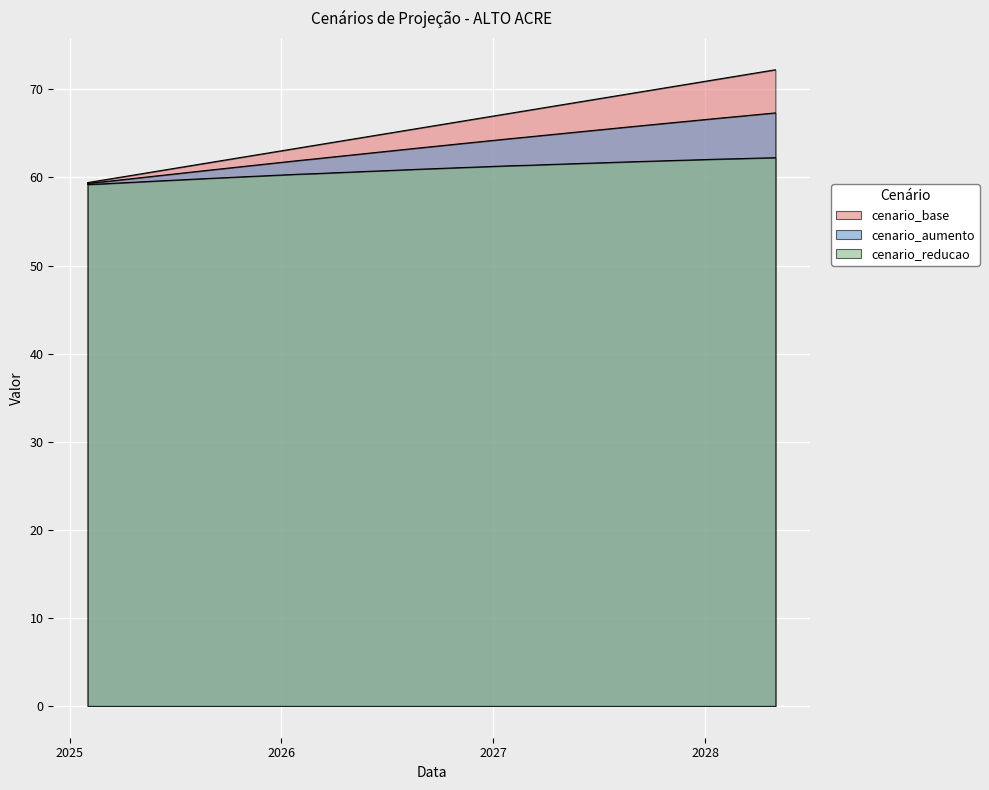

Reading left to right, list all the values displayed in this chart.

cenario_base: 59.4	59.7	60.1	60.4	60.7	61.0	61.4	61.7	62.0	62.4	62.7	63.0	63.4	63.7	64.0	64.3	64.7	65.0	65.3	65.7	66.0	66.3	66.6	67.0	67.3	67.6	67.9	68.3	68.6	68.9	69.3	69.6	69.9	70.3	70.6	70.9	71.3	71.6	71.9	72.2
cenario_aumento: 59.3	59.5	59.7	60.0	60.2	60.4	60.6	60.8	61.1	61.3	61.5	61.7	61.9	62.1	62.3	62.5	62.8	63.0	63.2	63.4	63.6	63.8	64.0	64.2	64.4	64.6	64.8	65.0	65.2	65.4	65.6	65.8	66.0	66.2	66.4	66.6	66.8	66.9	67.1	67.3
cenario_reducao: 59.2	59.3	59.4	59.5	59.6	59.7	59.8	59.9	60.0	60.1	60.2	60.3	60.4	60.4	60.5	60.6	60.7	60.8	60.9	60.9	61.0	61.1	61.2	61.3	61.3	61.4	61.5	61.5	61.6	61.7	61.7	61.8	61.8	61.9	62.0	62.0	62.1	62.1	62.2	62.2